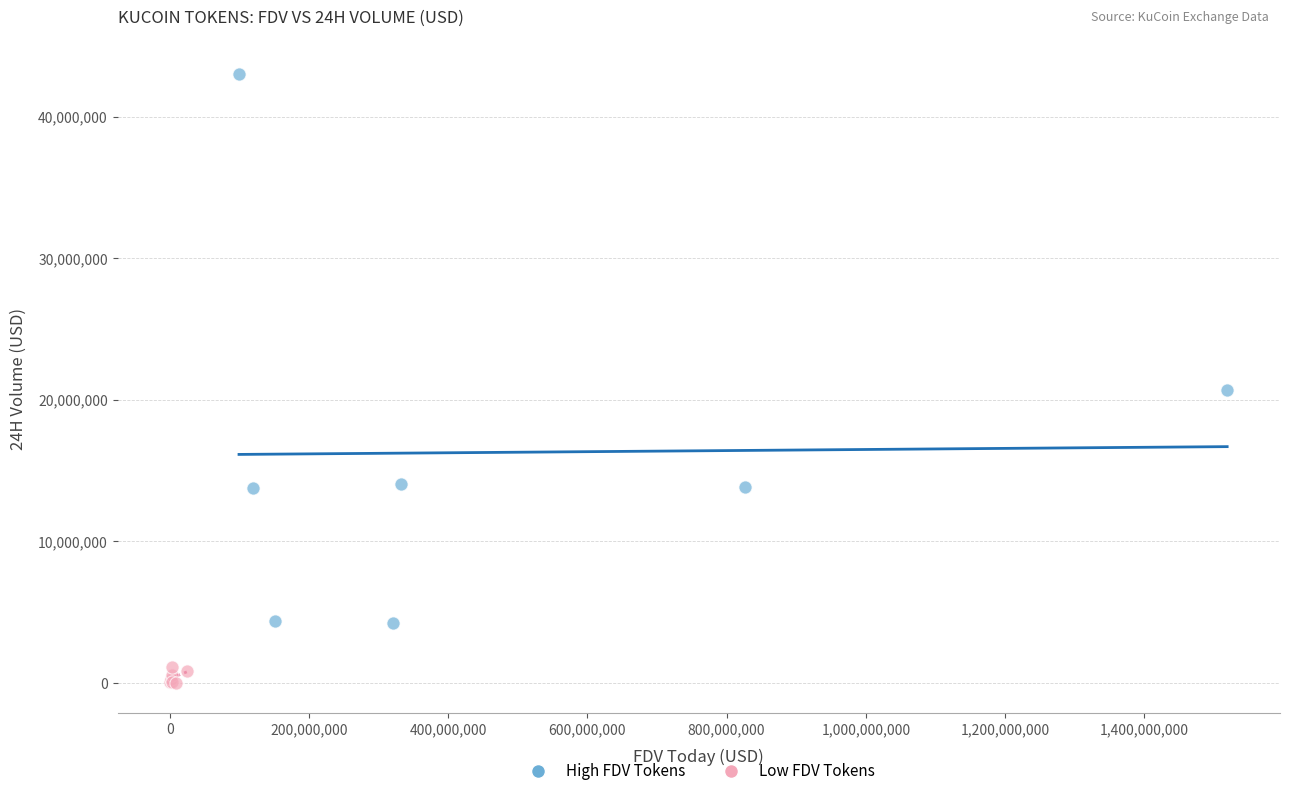

Which series contains the highest Y value?

High FDV Tokens